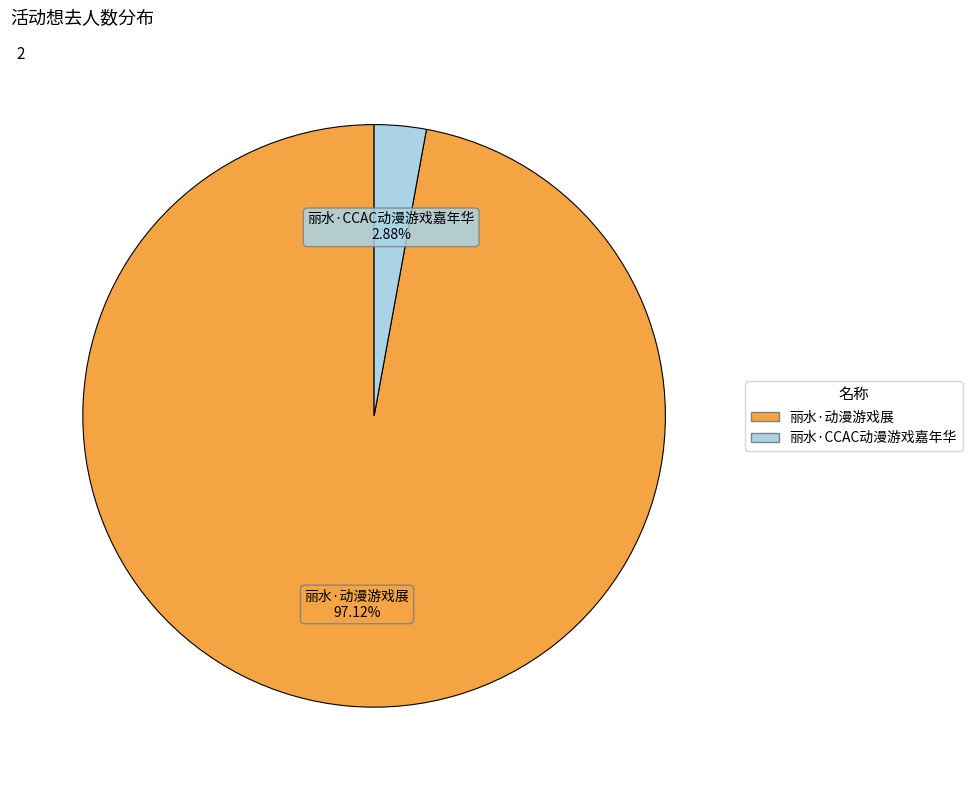

What percentage do 丽水·CCAC动漫游戏嘉年华 and 丽水·动漫游戏展 together represent?

100.0%